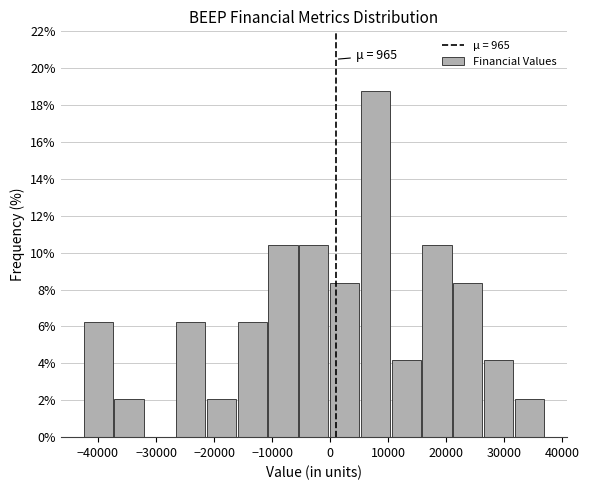

Which range on the x-axis has the tallest bar?

5000 to 10000